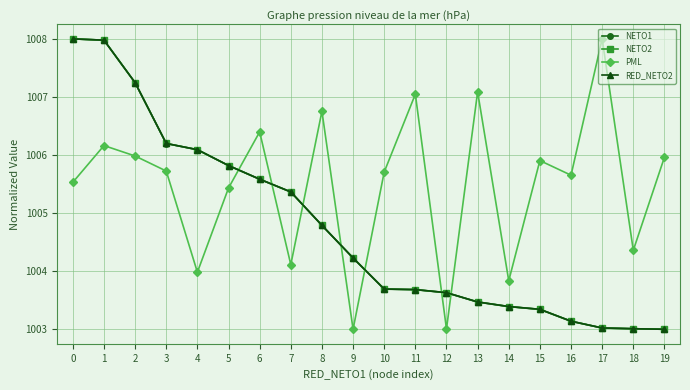

What is the highest value of the PML series?

1008.0